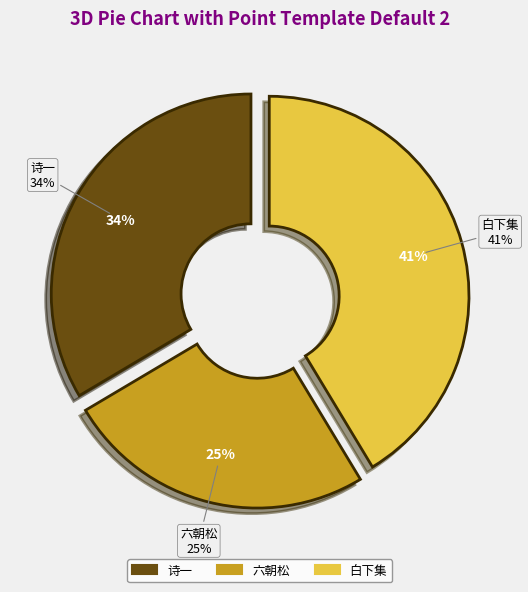

What portion of the pie excludes 中央大学园中六朝松?

74.9%